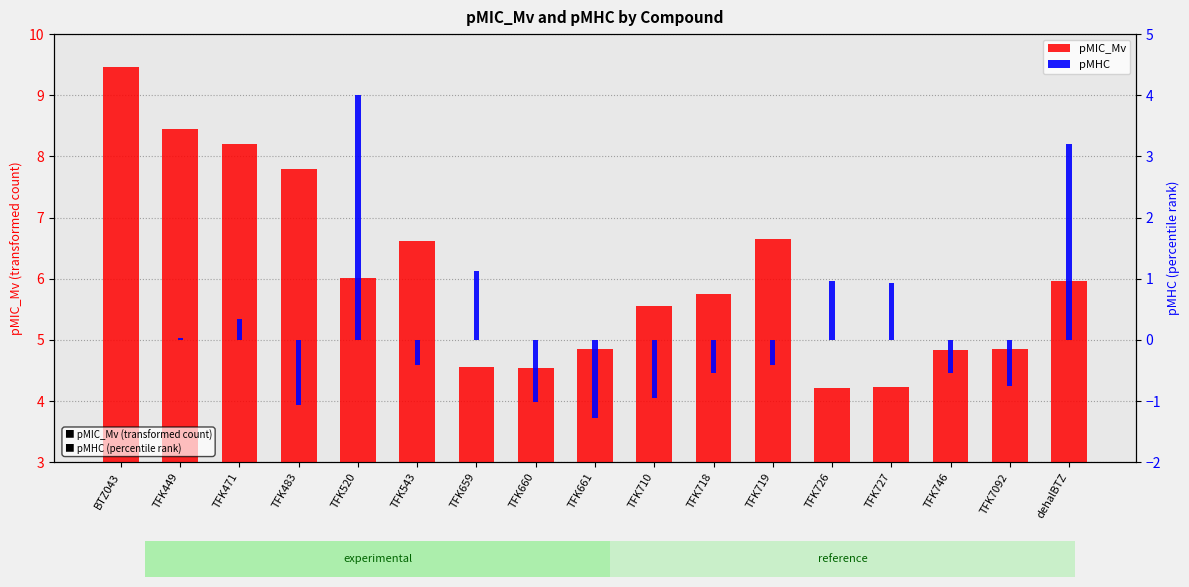

How many negative values does the pMHC series have?

9